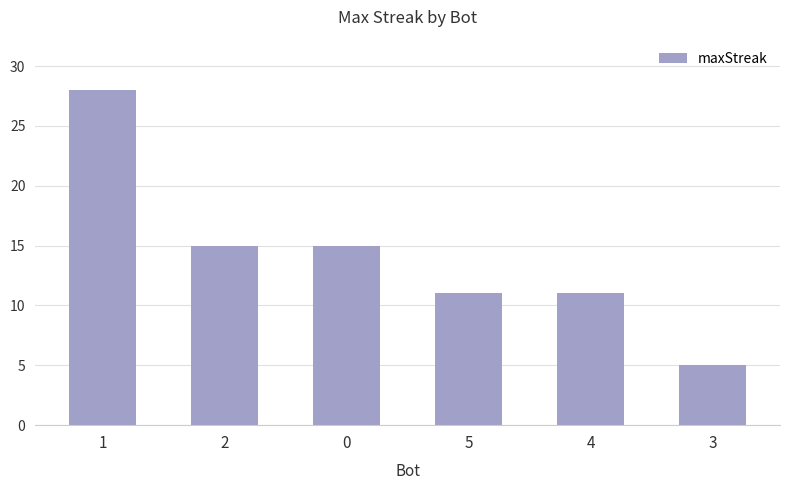

At which category does the chart reach its minimum across all series?

3